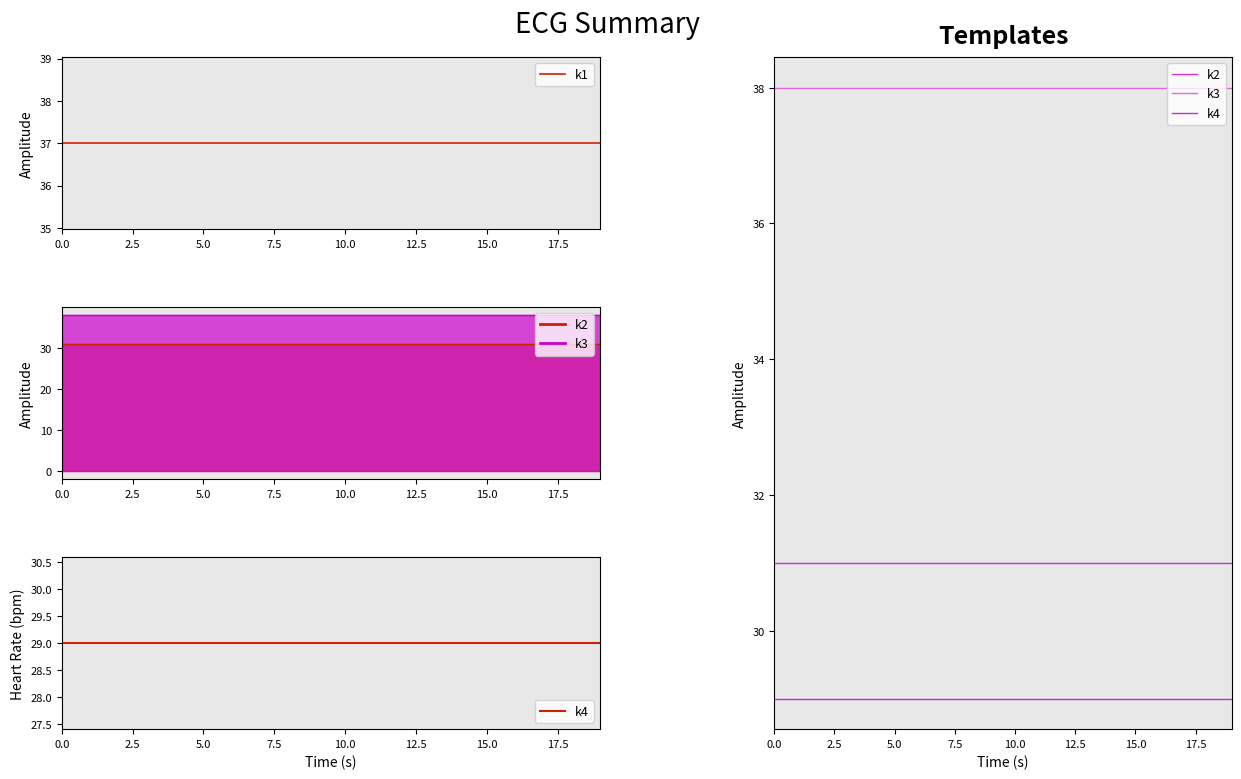

What is the sum of all k3 values?

760